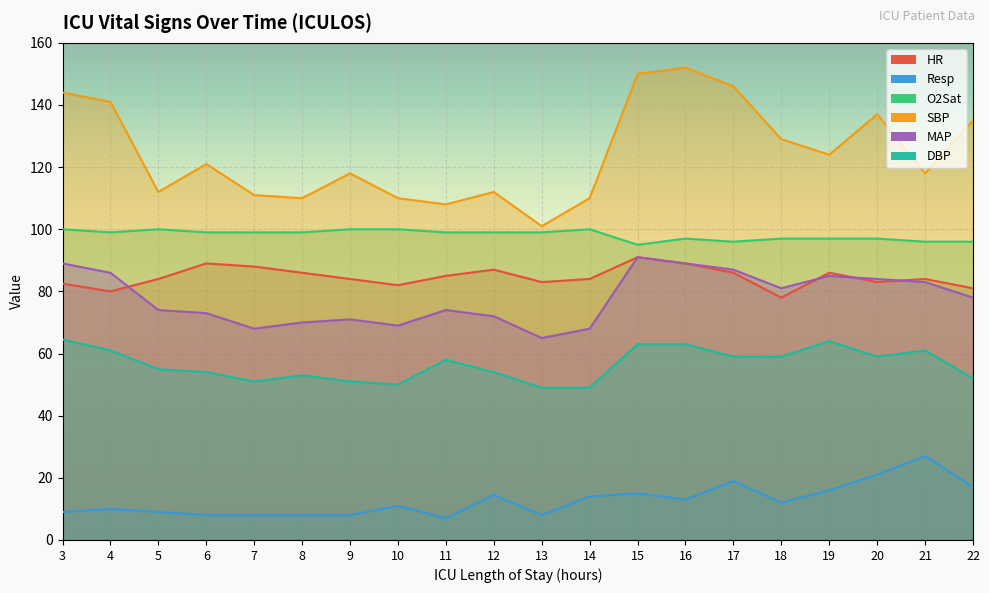

At 12, list the series in order from smallest to largest.

Resp, DBP, MAP, HR, O2Sat, SBP